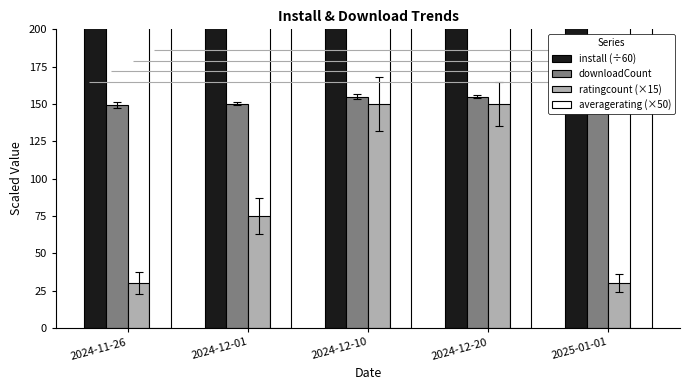

True or false: downloadCount has a value of 150.0 at 2024-12-01.

True